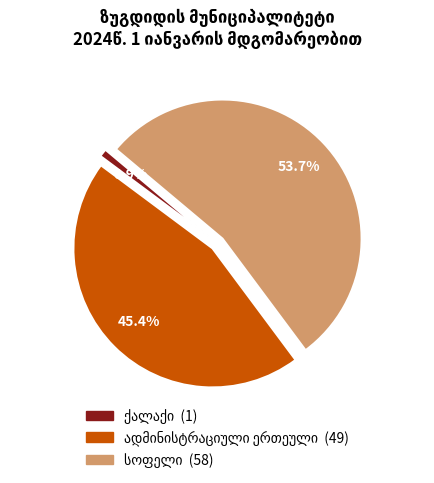

Is there a majority slice in this chart?

Yes